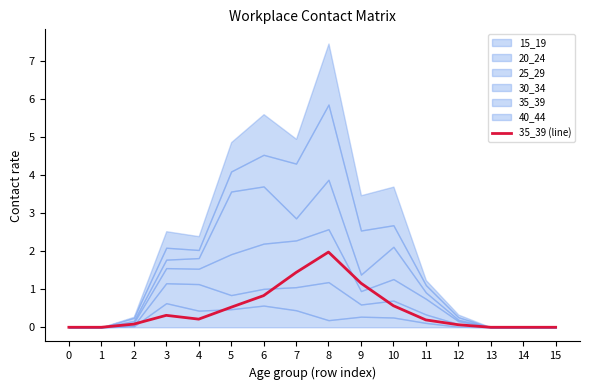

What is the change in value from 12 to 15?

-0.1